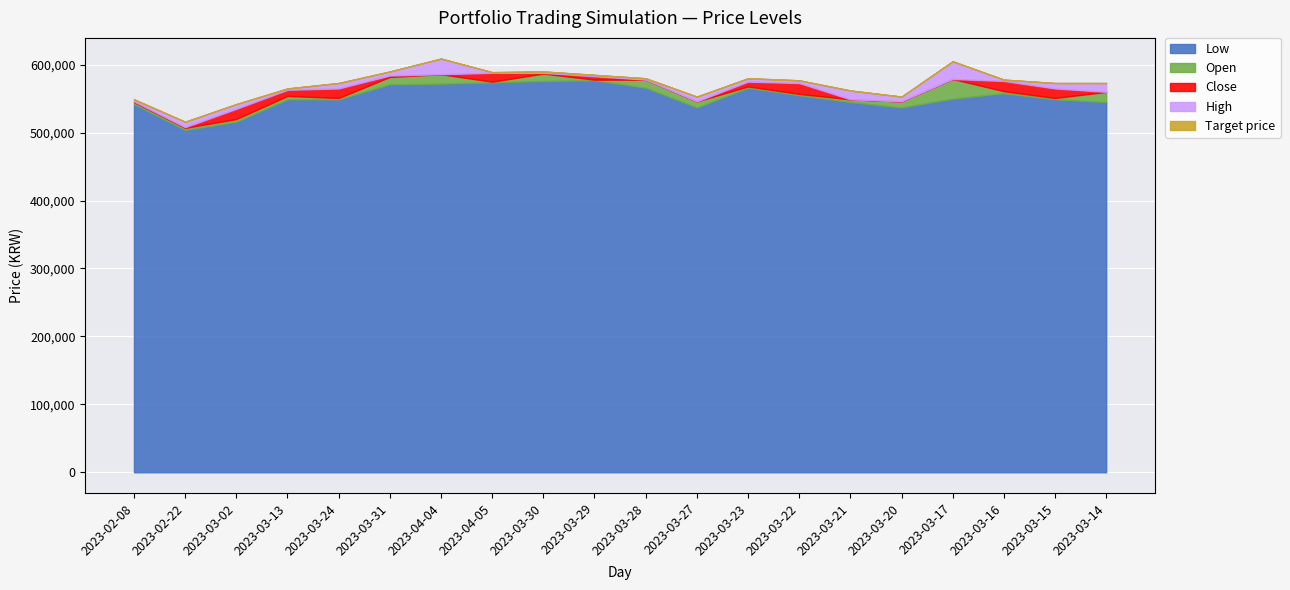

True or false: High and Open intersect in this chart.

False